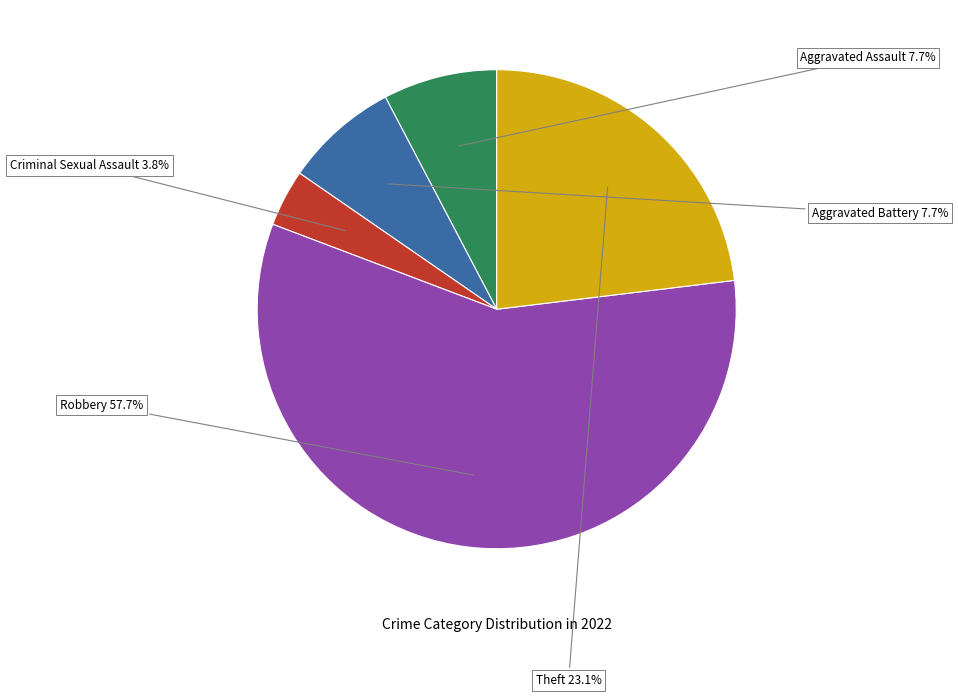

To the nearest percent, what percentage of the pie is Aggravated Assault?

8%